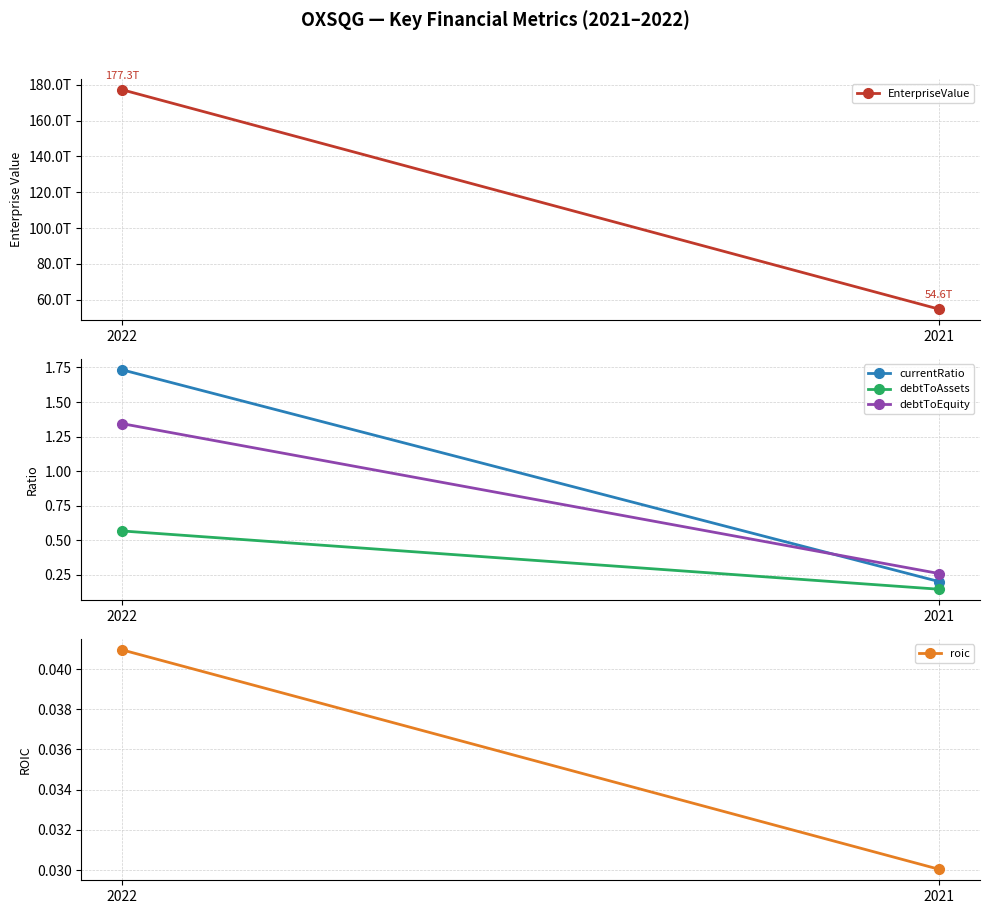

Between 2021 and 2022, which is larger?

2022